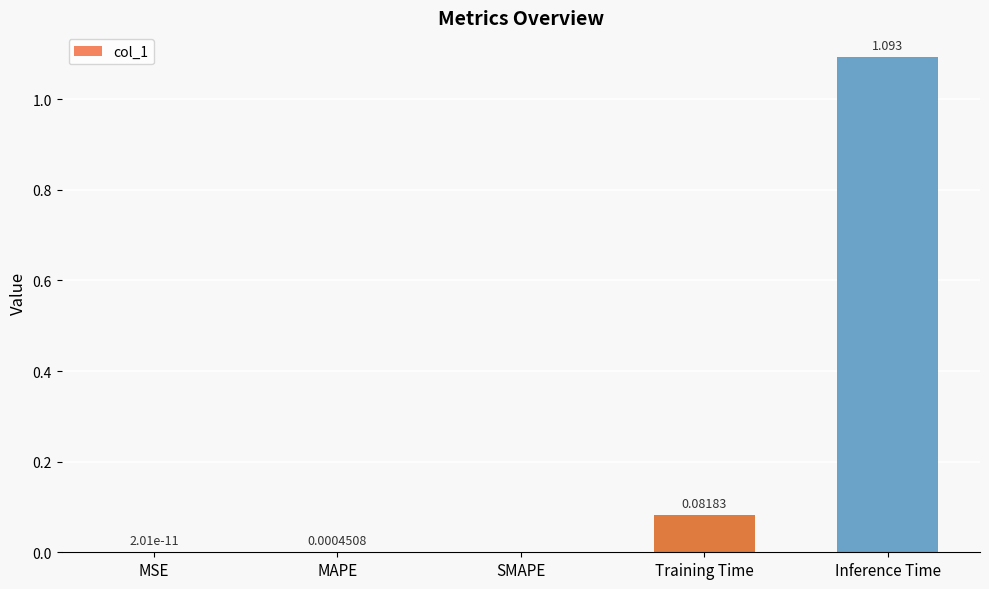

What is the difference between the values at Inference Time and Training Time?

1.0